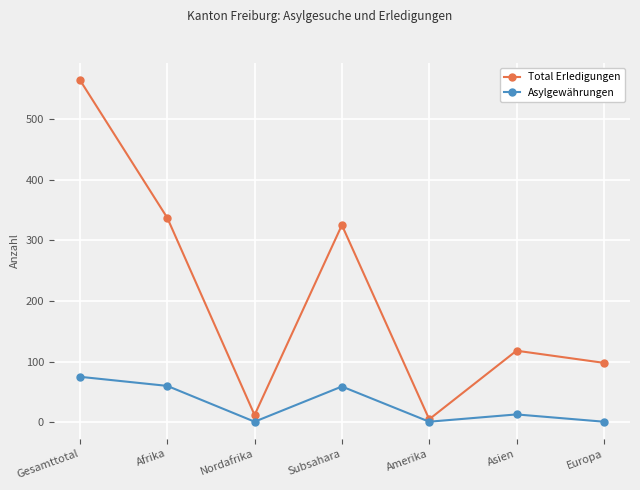

What is the value of the Total Erledigungen point at the 3rd from the left?

12